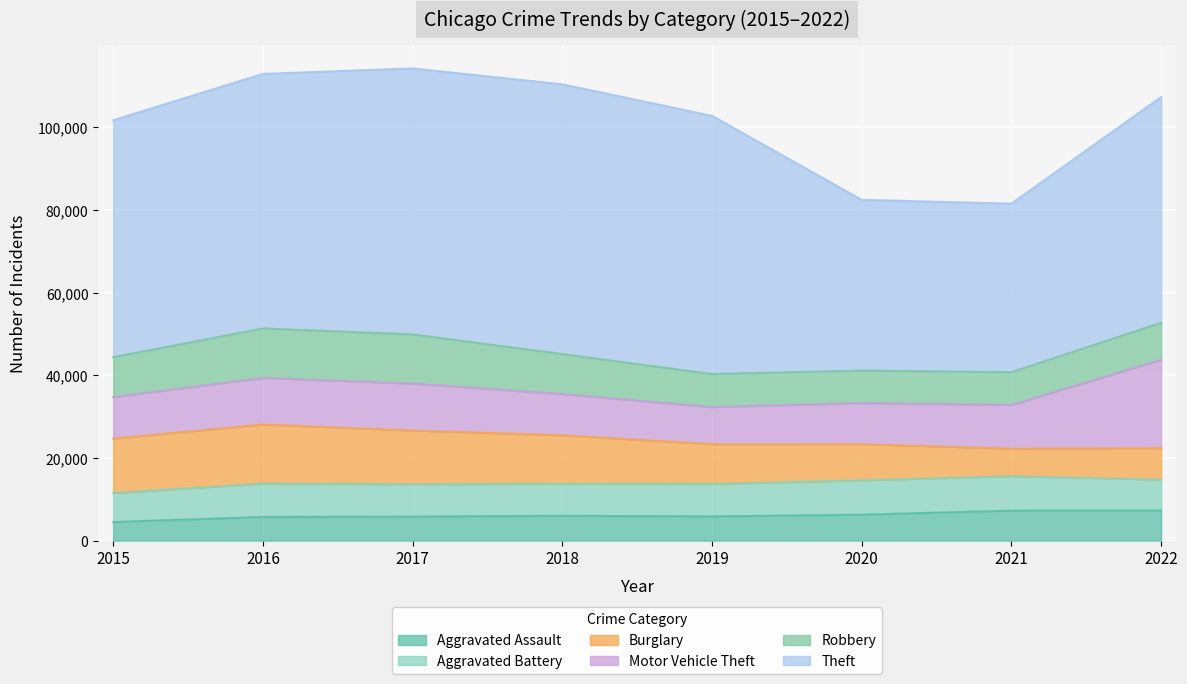

What are all the series names shown in the legend?

Aggravated Assault, Aggravated Battery, Burglary, Motor Vehicle Theft, Robbery, Theft